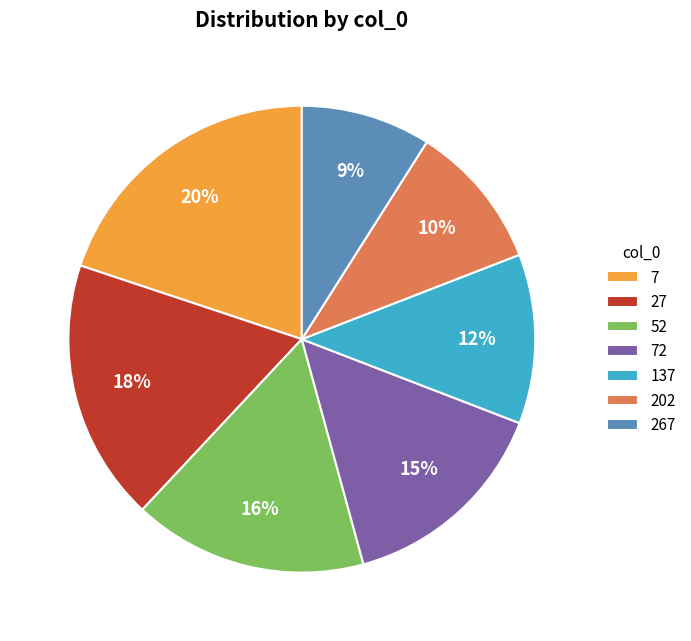

To the nearest percent, what is the difference between the largest and smallest slice percentages?

11%